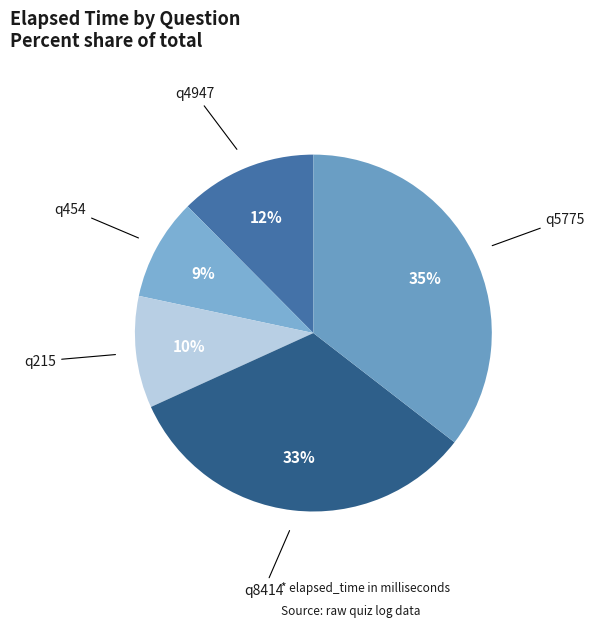

Which category has the smallest portion of the pie?

q454